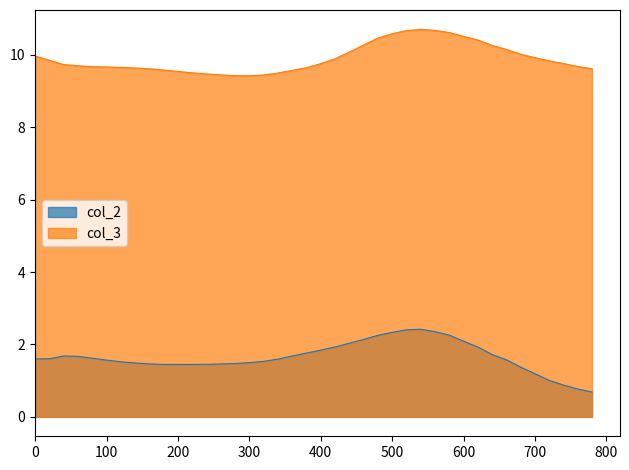

What is the average value of the col_2 series?

1.7